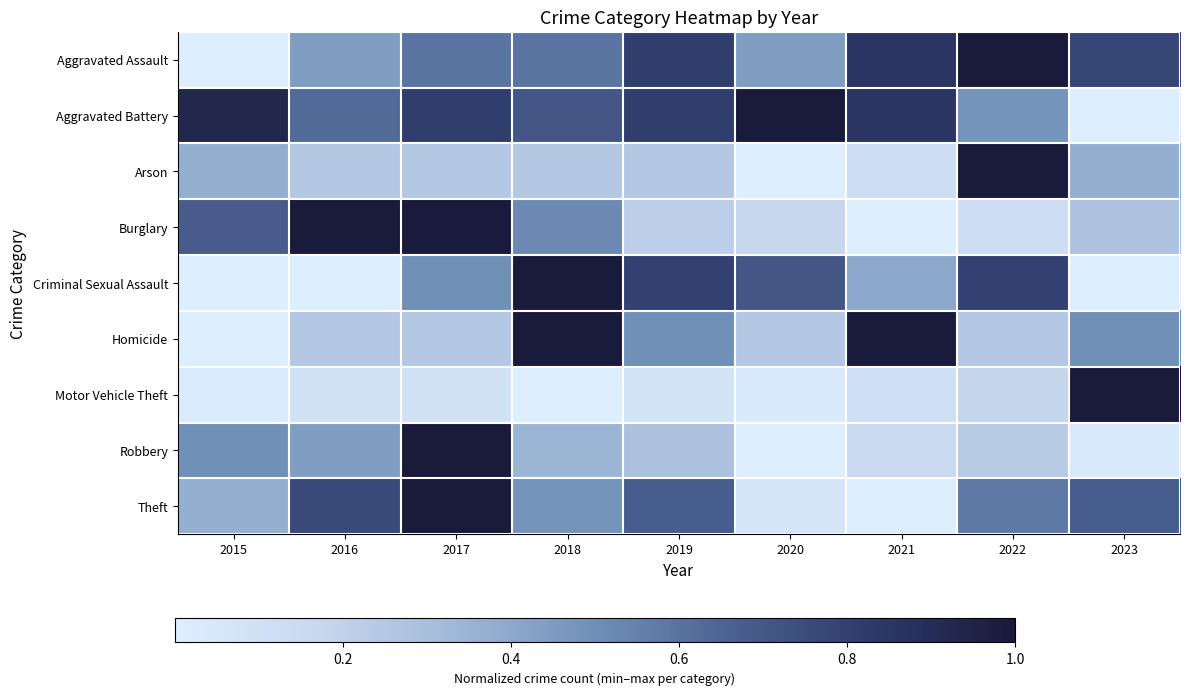

Which series changed the most between 2020 and 2023?

Aggravated Battery